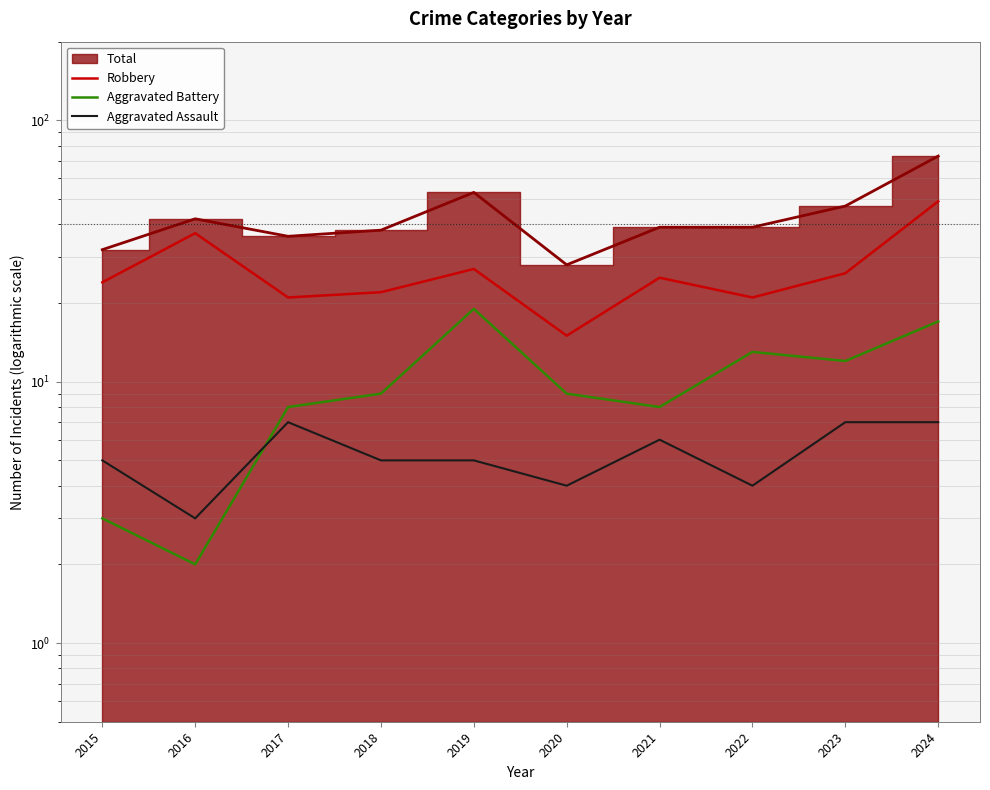

At which category does Aggravated Assault reach its first local valley?

2016